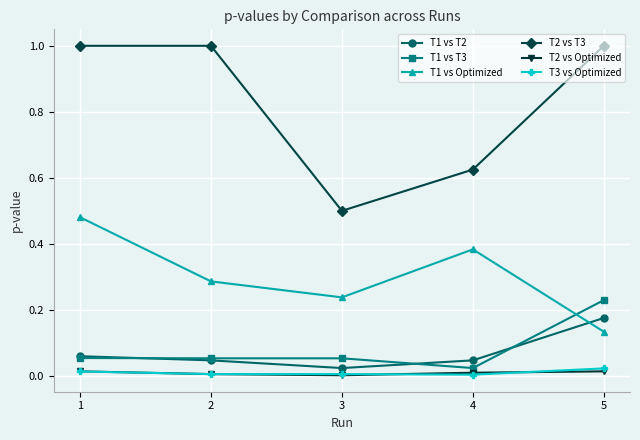

Count the T1 vs T3 values in the range 0 to 1.

5